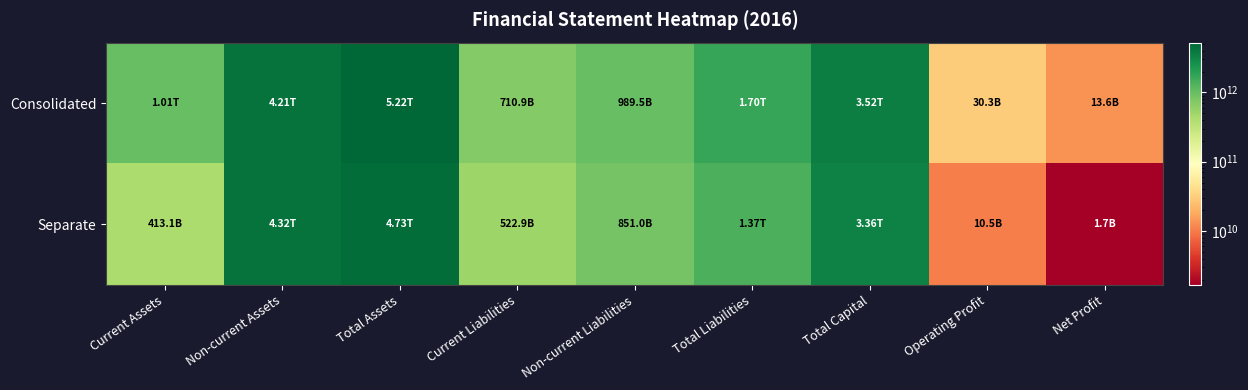

Which series has the widest spread of values?

Consolidated